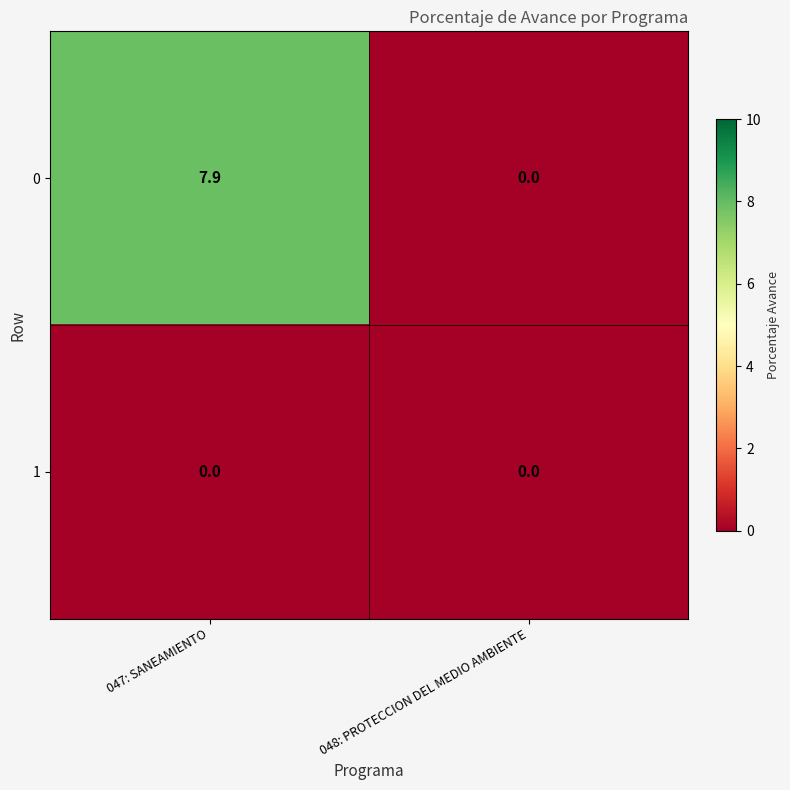

Is it true that 0 equals 7.9 at 047: SANEAMIENTO?

True